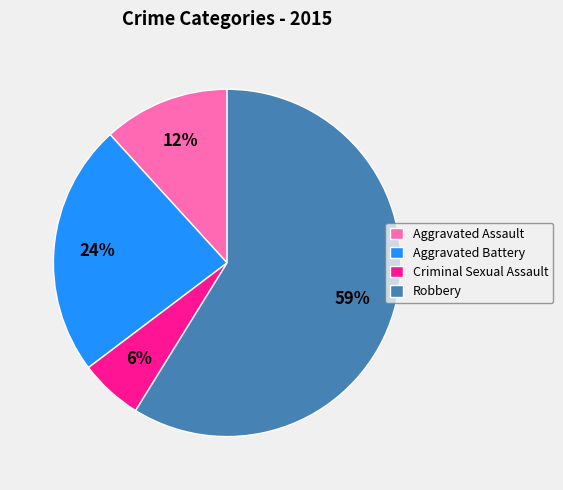

Do Criminal Sexual Assault and Aggravated Battery together represent more than half of the pie?

No